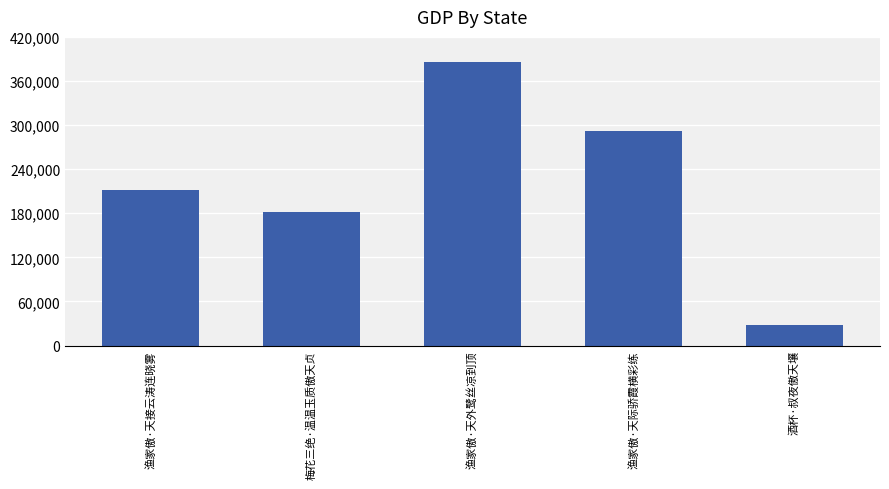

Read the value at 梅花三绝·温温玉质傲天贞, to the nearest 100.

182100